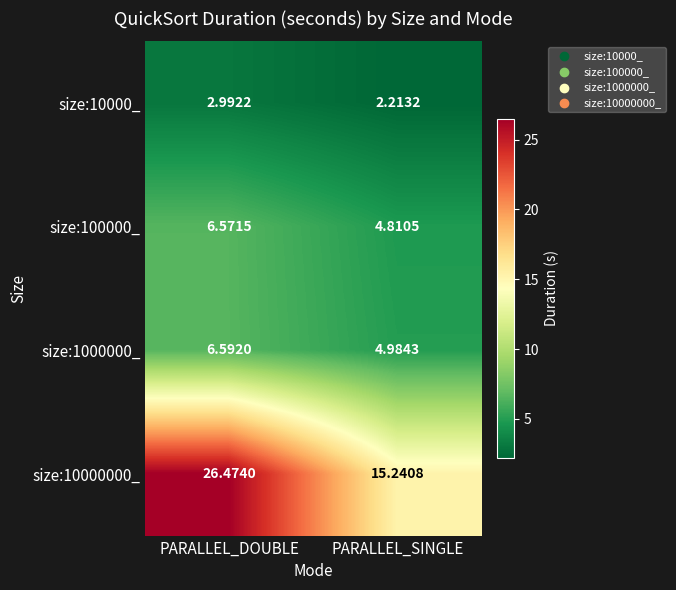

At which label does size:100000_ first exceed 6?

PARALLEL_DOUBLE